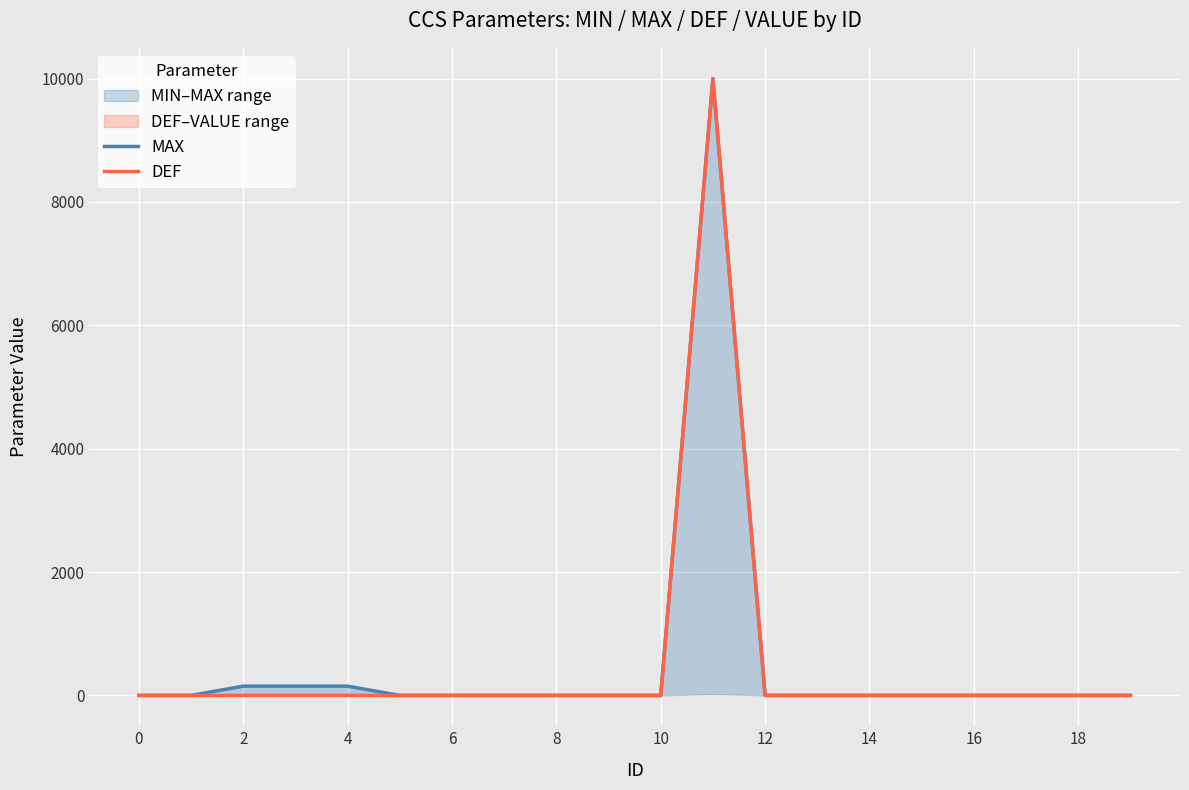

Between 8 and 14, which series saw the biggest shift?

MAX